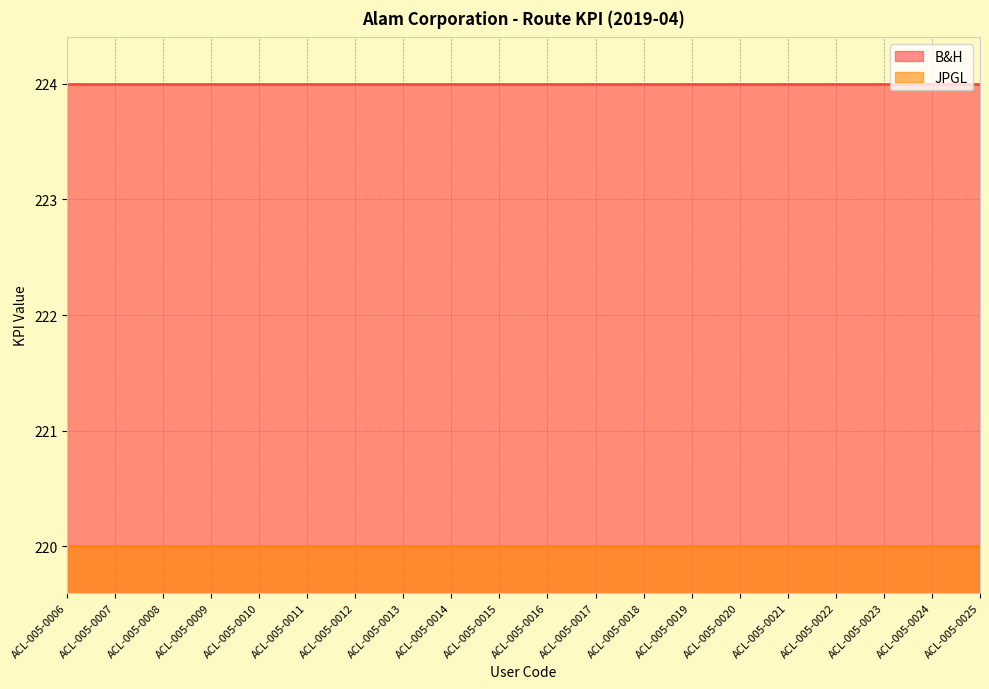

Rank the categories by JPGL value from lowest to highest.

ACL-005-0006, ACL-005-0007, ACL-005-0008, ACL-005-0009, ACL-005-0010, ACL-005-0011, ACL-005-0012, ACL-005-0013, ACL-005-0014, ACL-005-0015, ACL-005-0016, ACL-005-0017, ACL-005-0018, ACL-005-0019, ACL-005-0020, ACL-005-0021, ACL-005-0022, ACL-005-0023, ACL-005-0024, ACL-005-0025